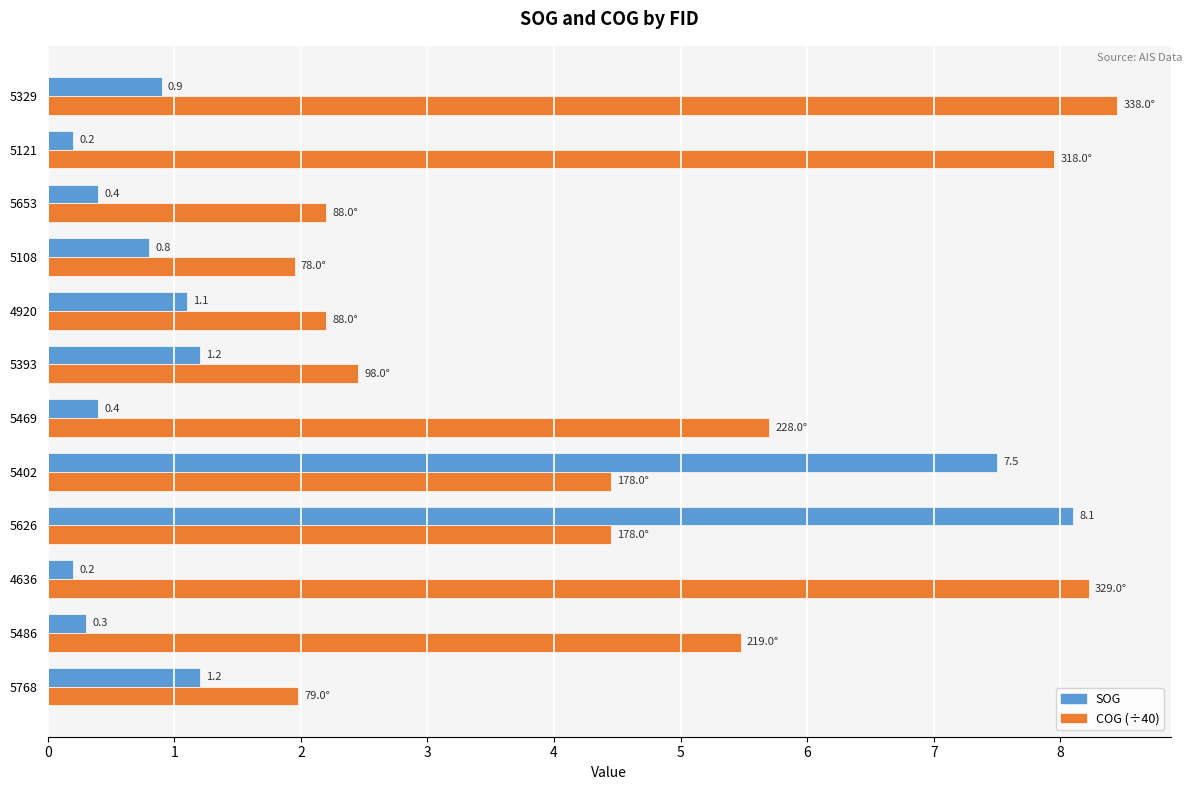

What is the difference between the SOG values at 5626 and 4920?

7.0